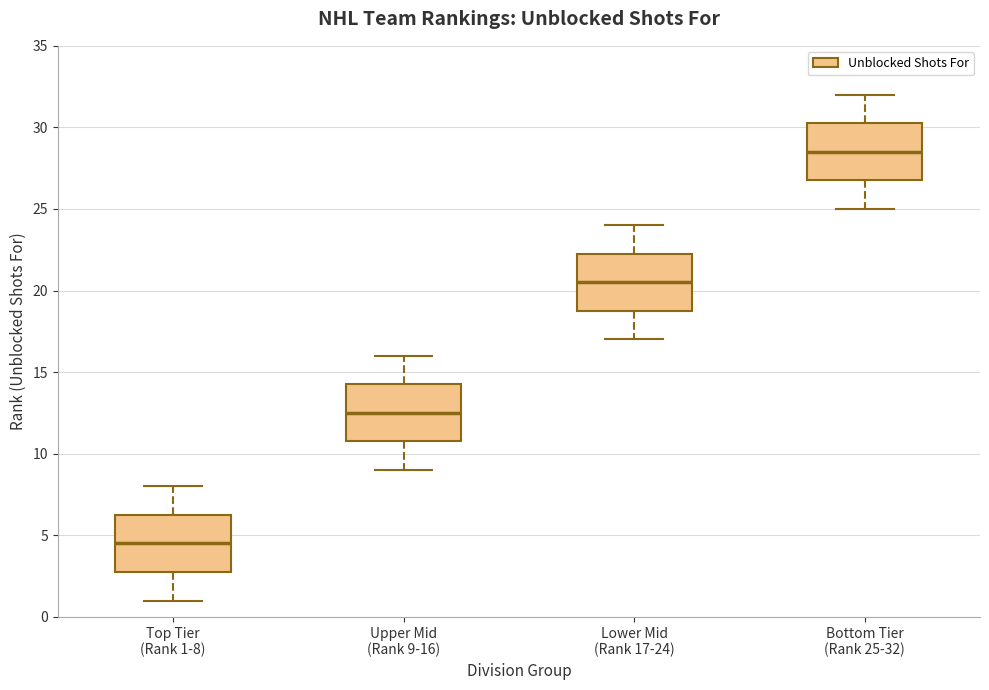

Which box's median line is the highest?

Bottom Tier (Rank 25-32)